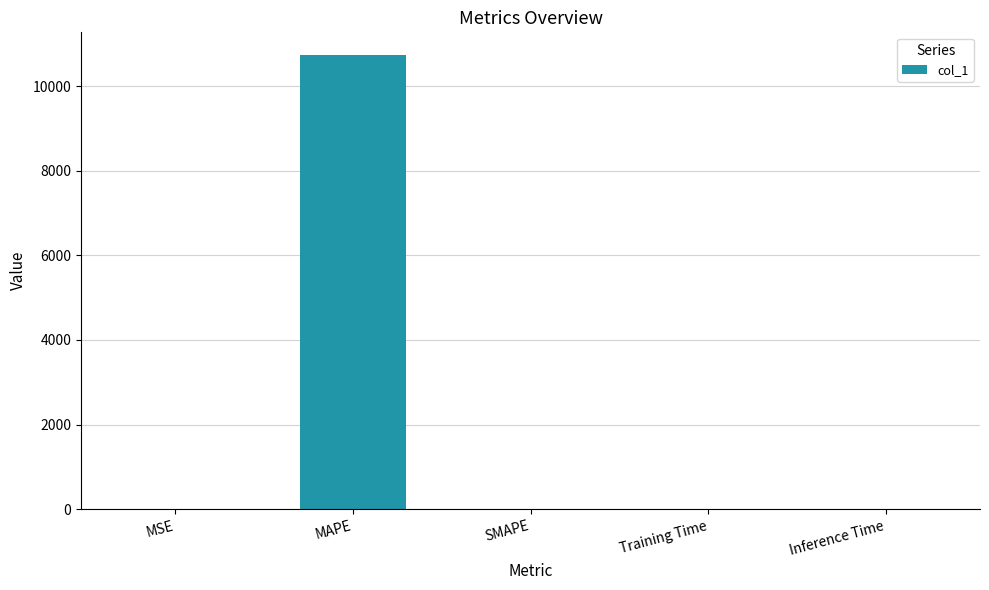

True or false: the data shows 19002.4 at MAPE.

False